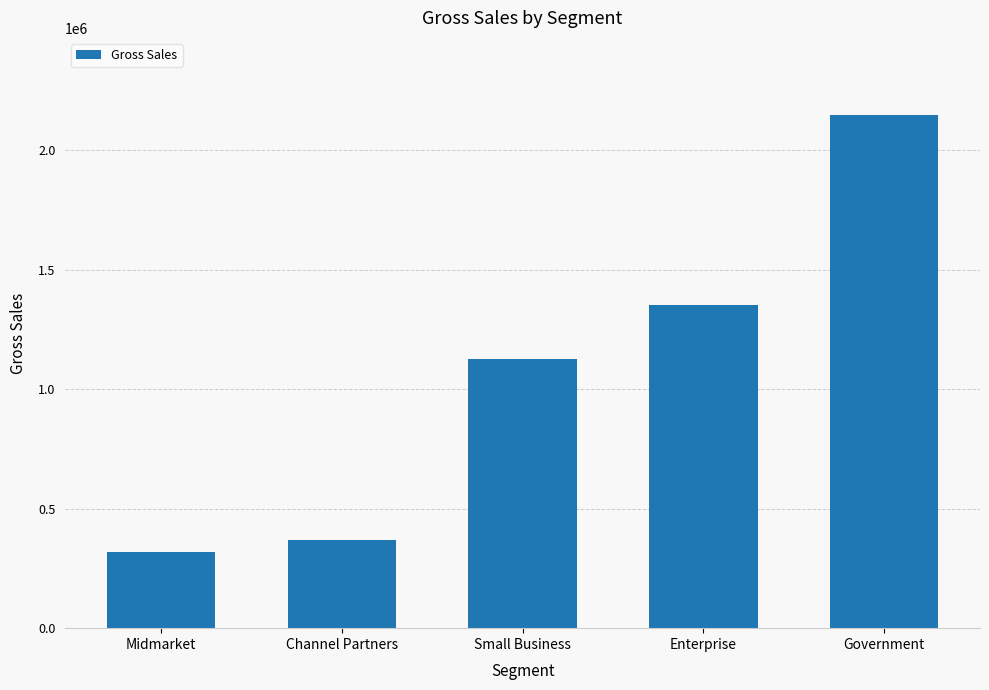

What is the minimum value shown in the chart?

318075.0